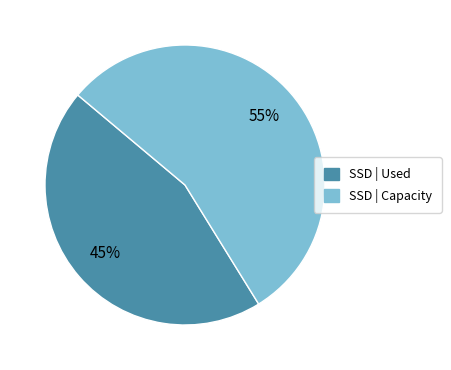

Is there any slice that represents more than half of the pie?

Yes